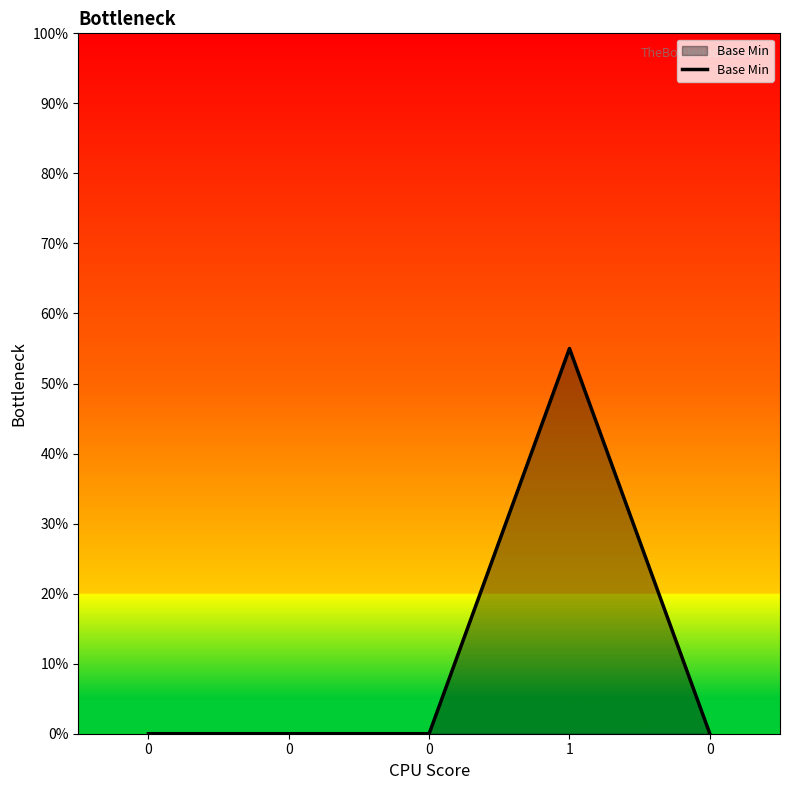

Does the chart display data point markers on the line(s)?

No